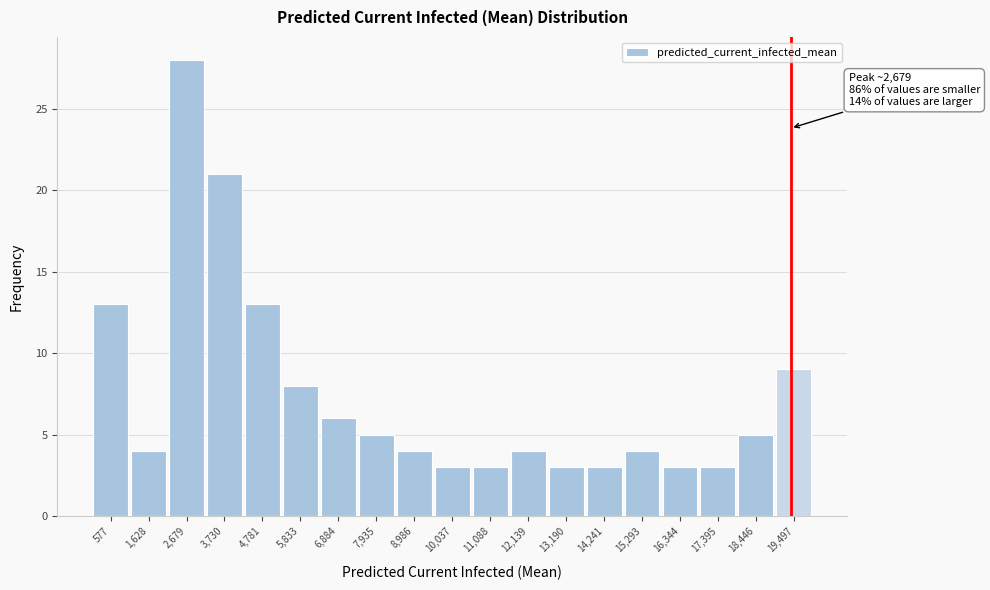

Over which range of the x-axis is the bar tallest?

2200 to 3200